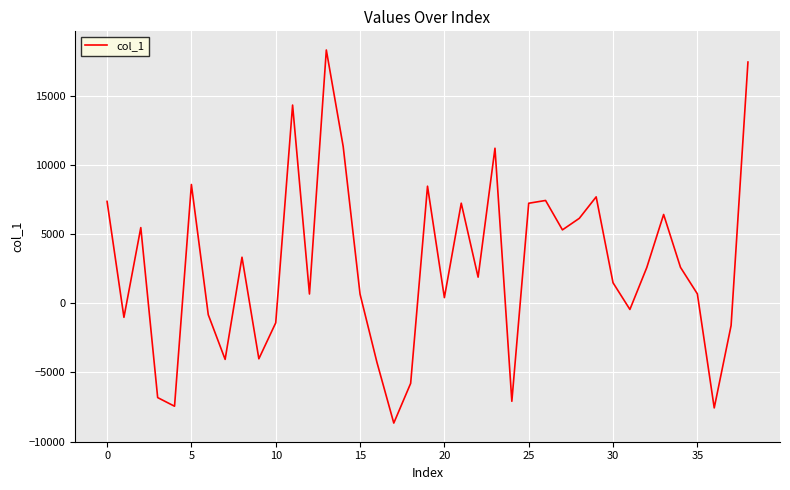

What is the maximum value shown in the chart?

18288.2